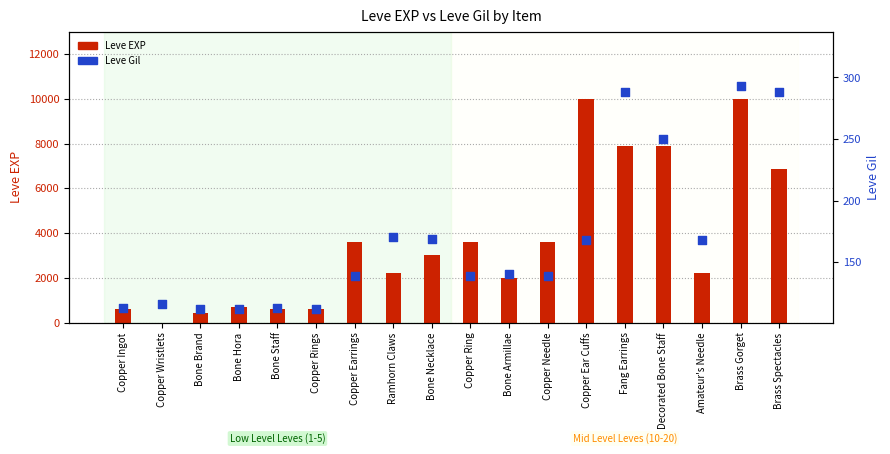

What is the total value across all series at Copper Rings?

742